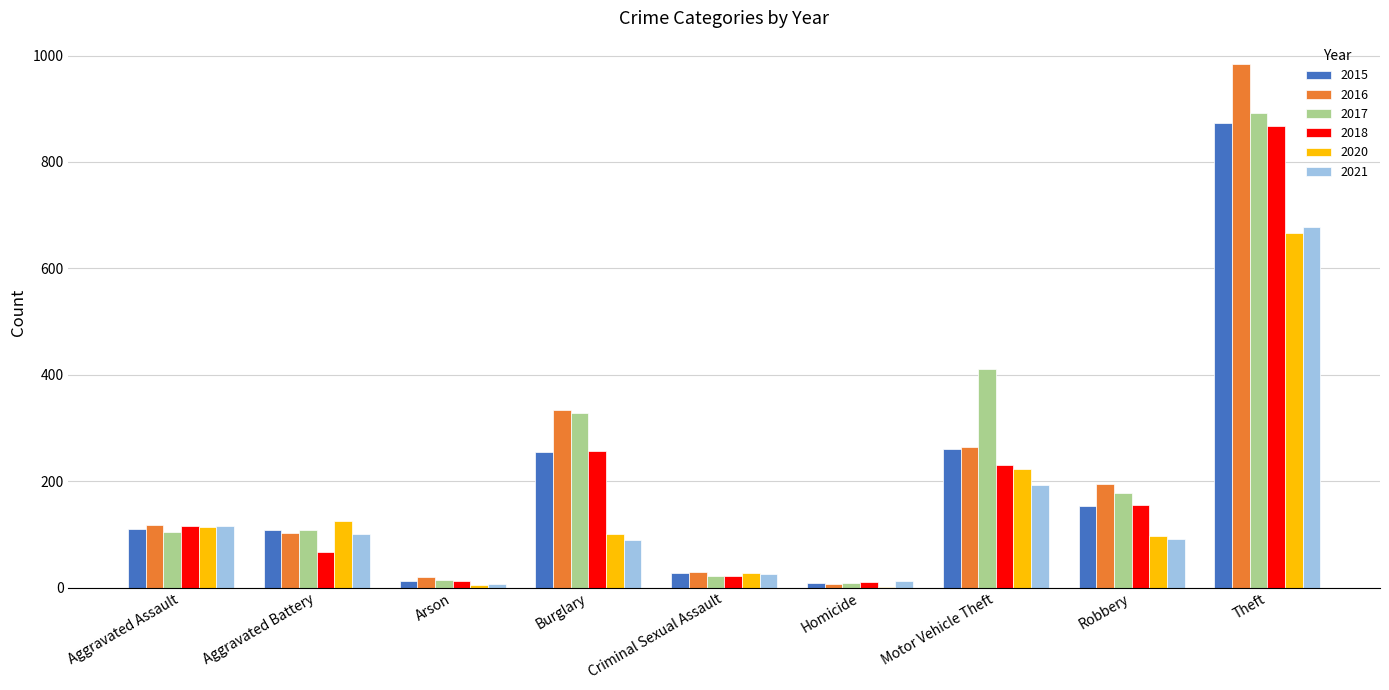

At which category is the sum across all series the highest?

Theft